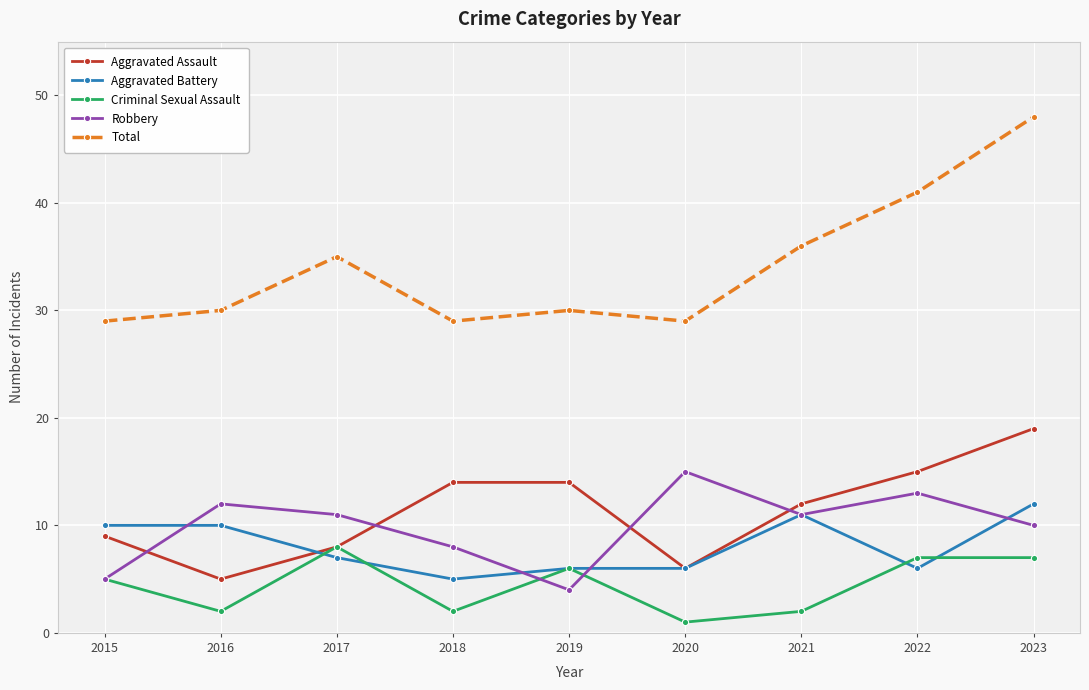

Read the Aggravated Battery value at 2016.

10